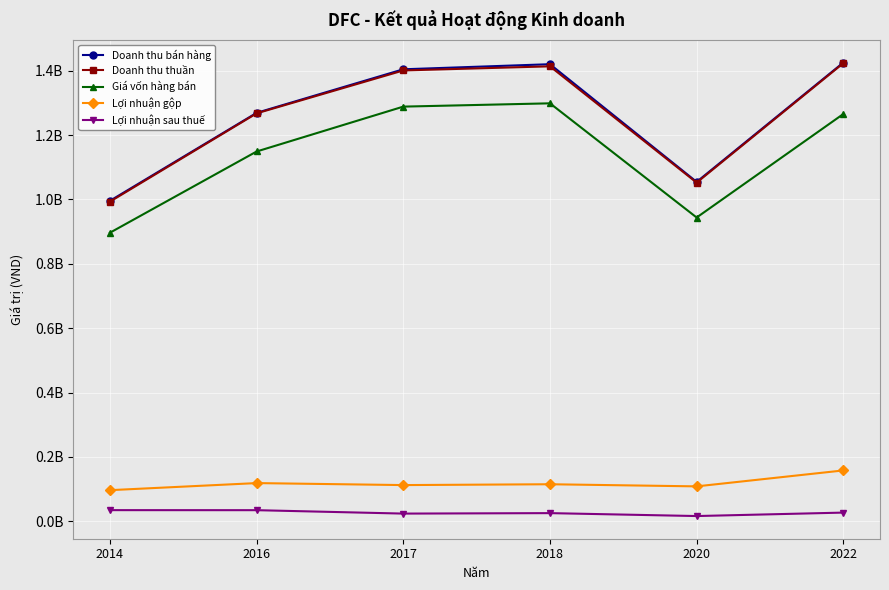

True or false: Giá vốn hàng bán has a value of 1298473987 at 2018.

True